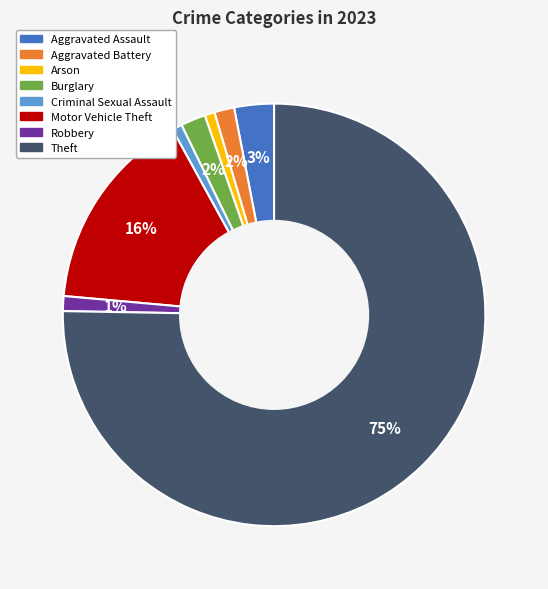

The Motor Vehicle Theft slice represents 25% of the pie. True or false?

False